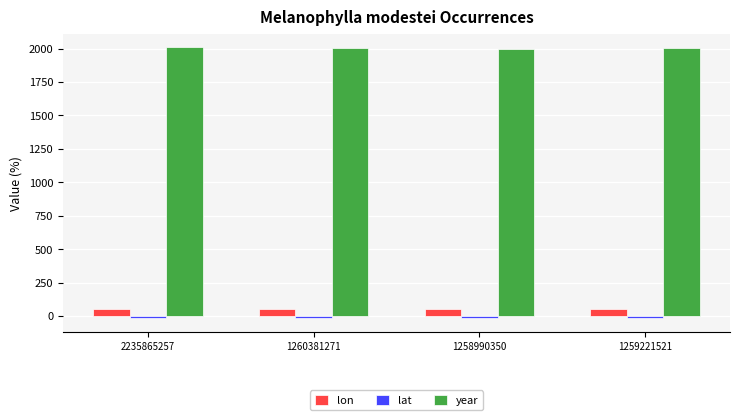

What is the average value of the year series?

2003.8